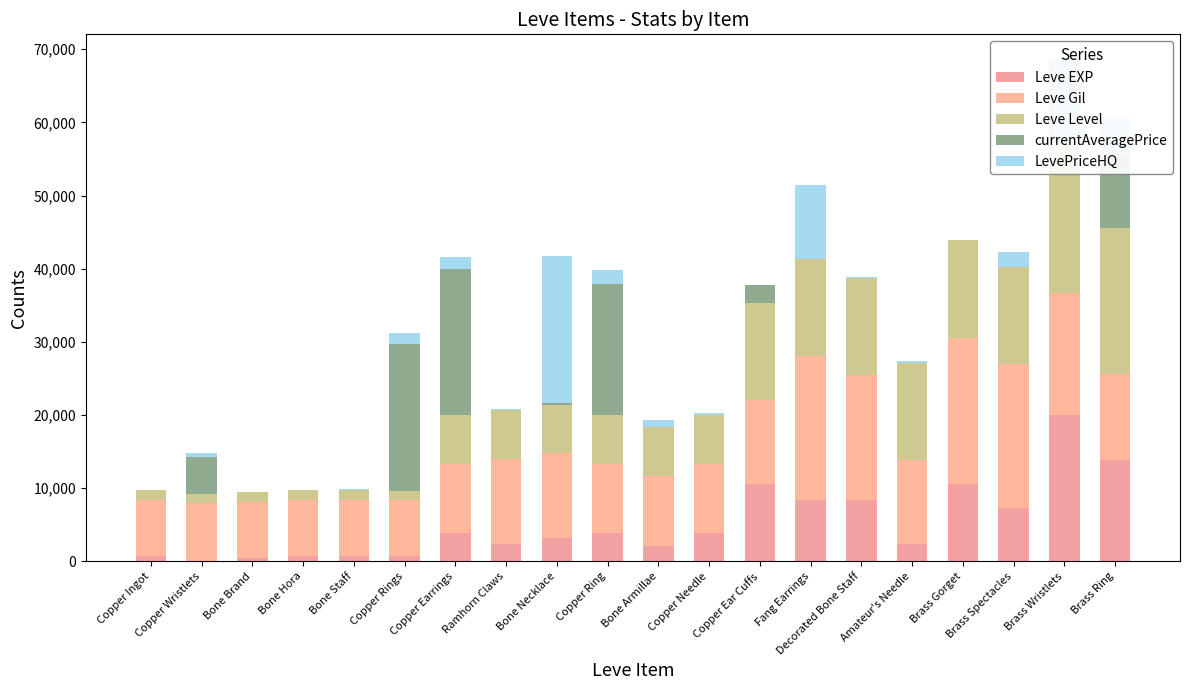

Which series has the widest spread of values?

currentAveragePrice